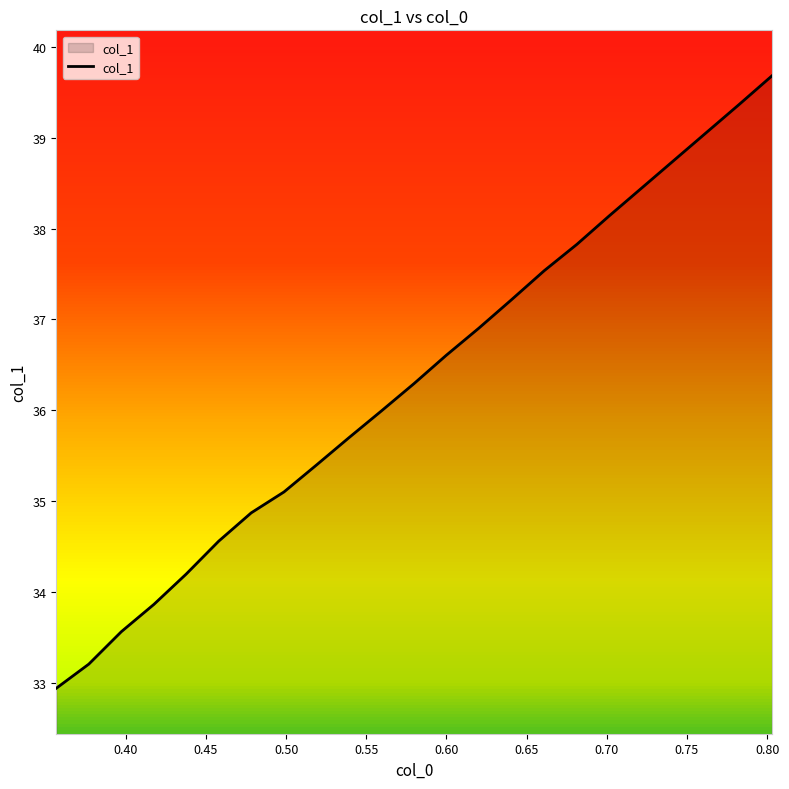

What is the greatest value displayed?

39.7